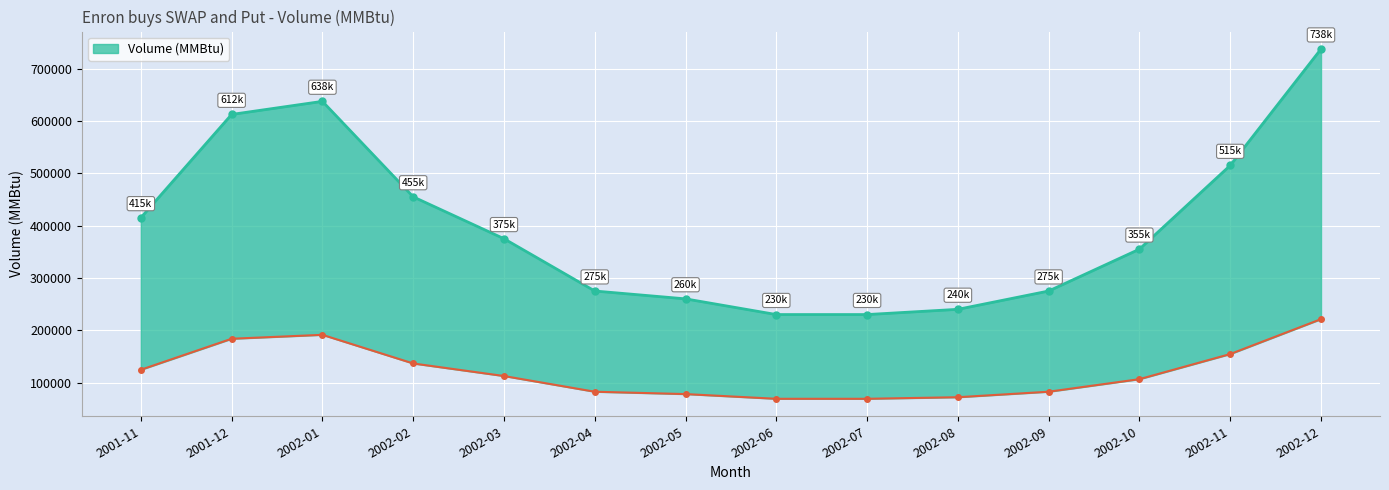

What is the difference between the maximum and minimum values?

507500